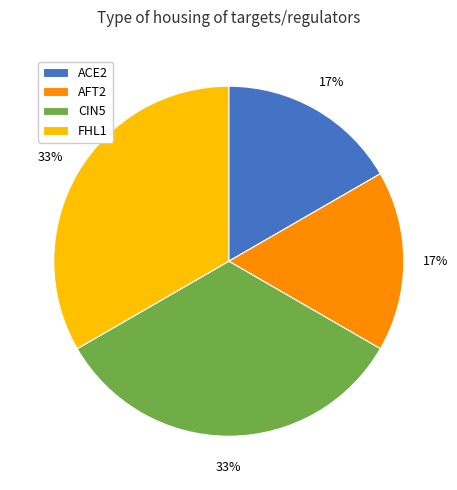

Does any single category account for the majority?

No